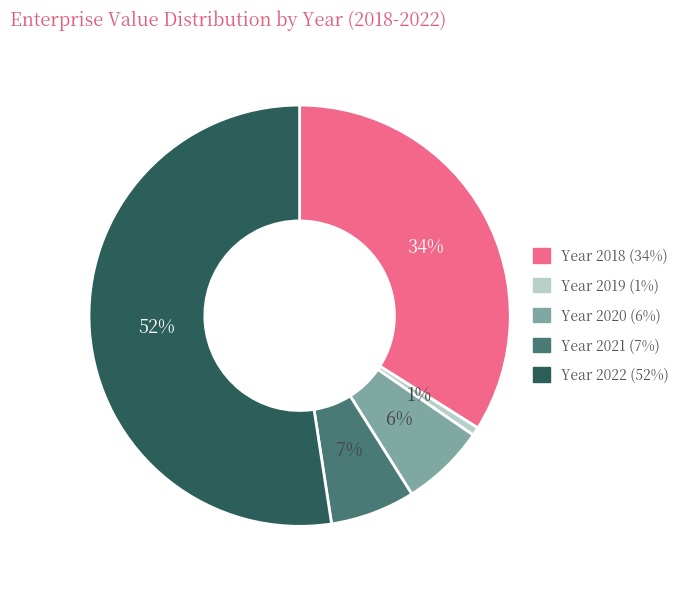

Which slice is the smallest?

Year 2019 (1%)